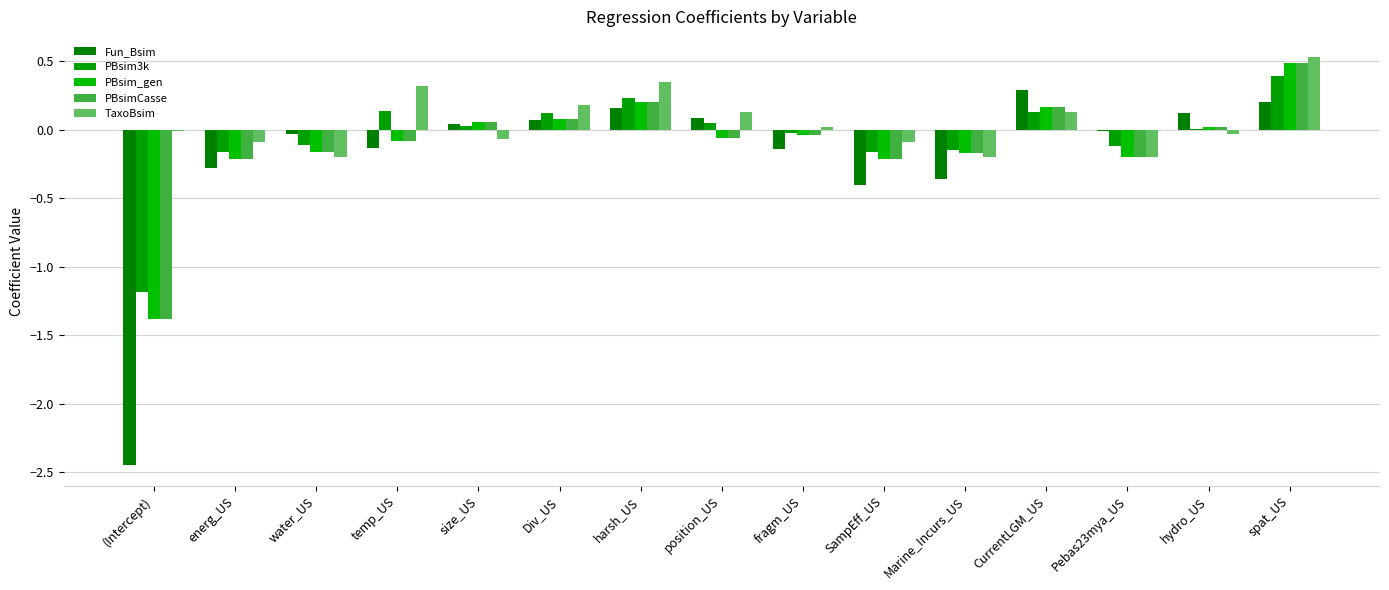

Reading left to right, transcribe all the data shown in this chart.

Fun_Bsim: -2.5	-0.3	-0.0	-0.1	0.0	0.1	0.2	0.1	-0.1	-0.4	-0.4	0.3	-0.0	0.1	0.2
PBsim3k: -1.2	-0.2	-0.1	0.1	0.0	0.1	0.2	0.1	-0.0	-0.2	-0.1	0.1	-0.1	0.0	0.4
PBsim_gen: -1.4	-0.2	-0.2	-0.1	0.1	0.1	0.2	-0.1	-0.0	-0.2	-0.2	0.2	-0.2	0.0	0.5
PBsimCasse: -1.4	-0.2	-0.2	-0.1	0.1	0.1	0.2	-0.1	-0.0	-0.2	-0.2	0.2	-0.2	0.0	0.5
TaxoBsim: -0.0	-0.1	-0.2	0.3	-0.1	0.2	0.3	0.1	0.0	-0.1	-0.2	0.1	-0.2	-0.0	0.5